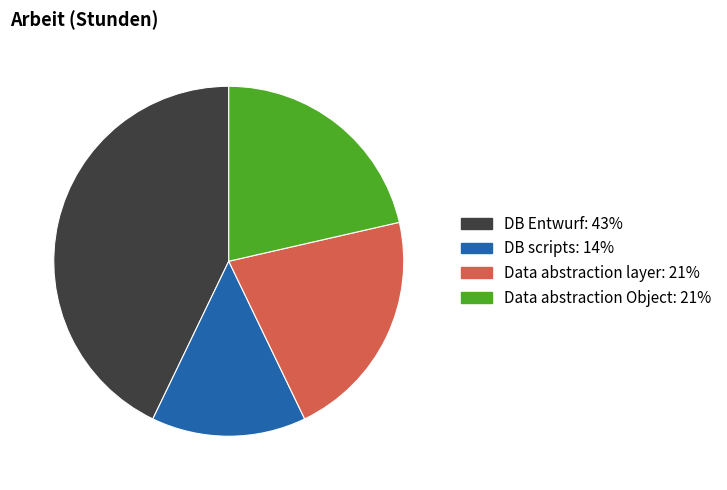

Which slice is the smallest?

DB scripts